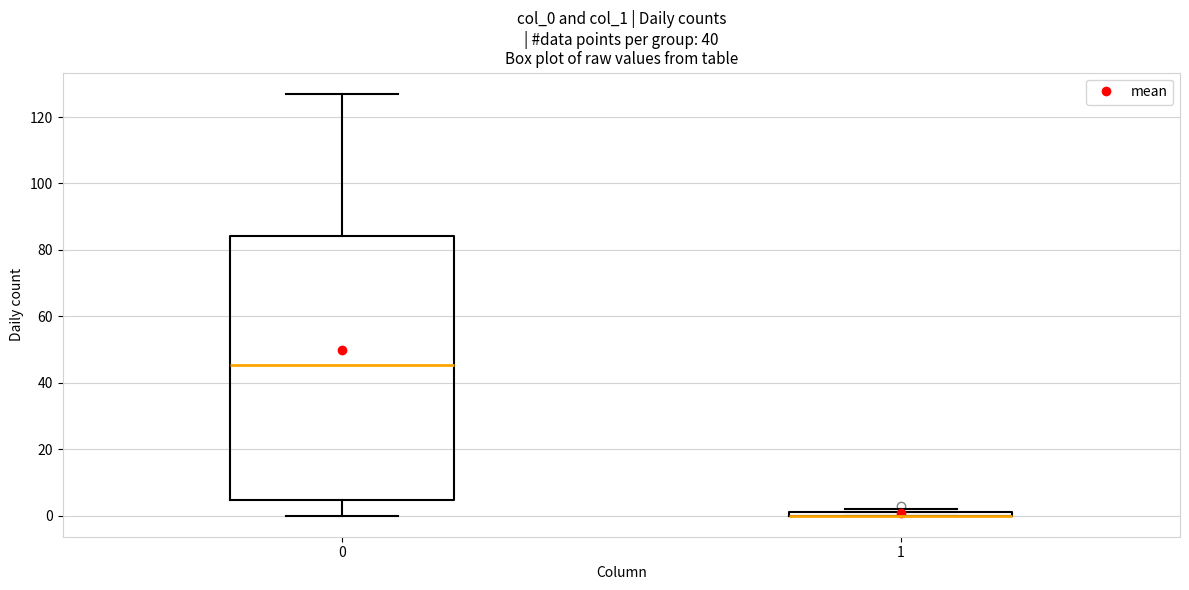

Where is the upper edge of the box at x = 1 on the y-axis? The values are not printed on the chart, so give them approximately, as read against the axis.

2